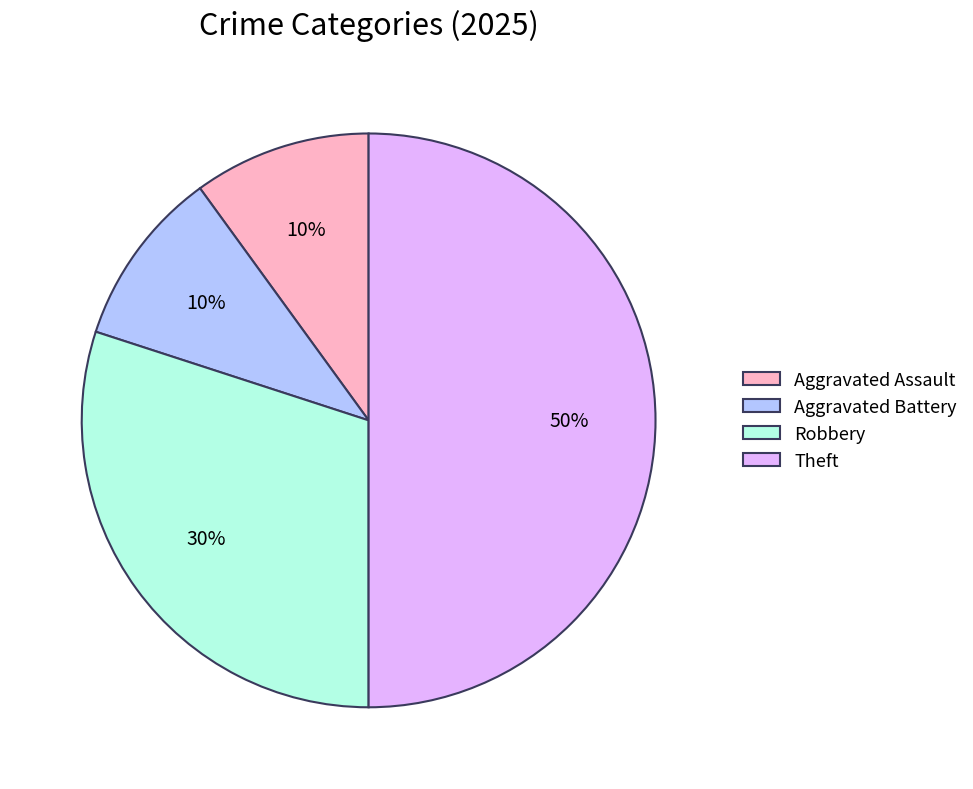

Does Aggravated Assault represent more than half of the total?

No